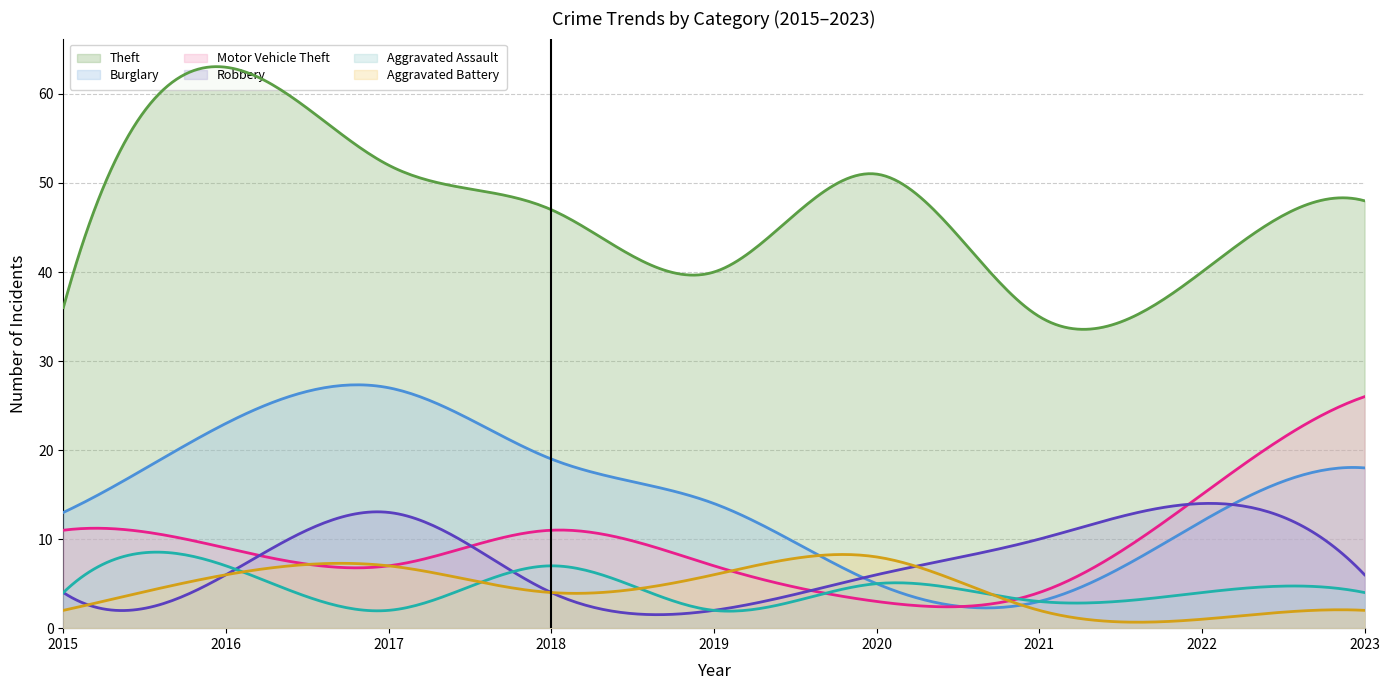

Where does the Robbery series first go above 6?

2017